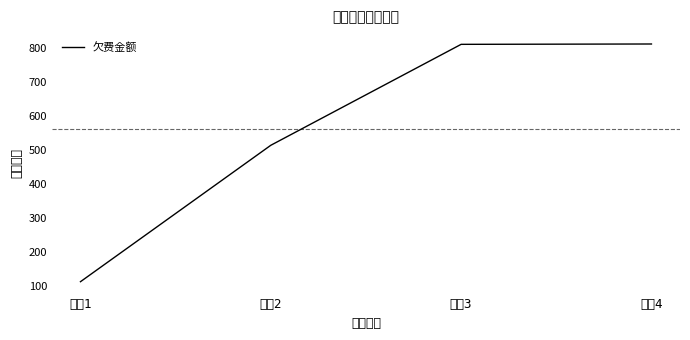

What value does the data have at 企业4?

811